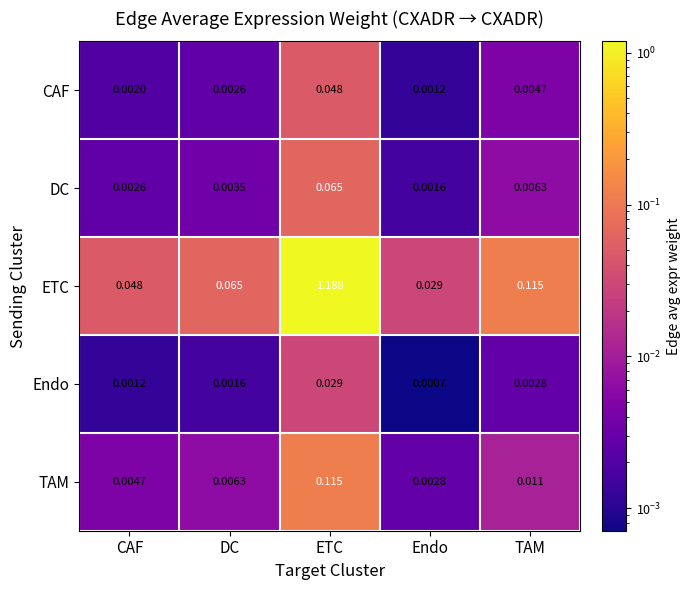

At how many categories does at least one series exceed 0?

5